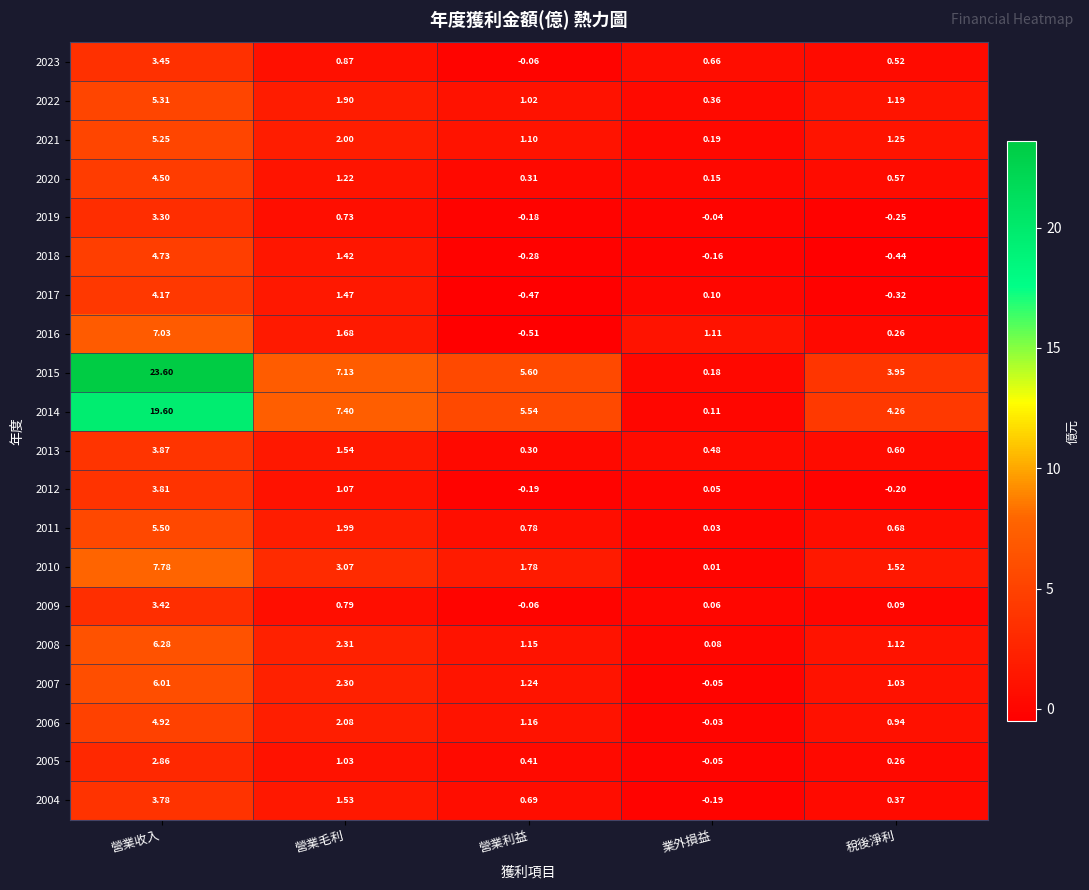

Is the value of 2020 at 稅後淨利 greater than the value of 2015 at 業外損益?

Yes